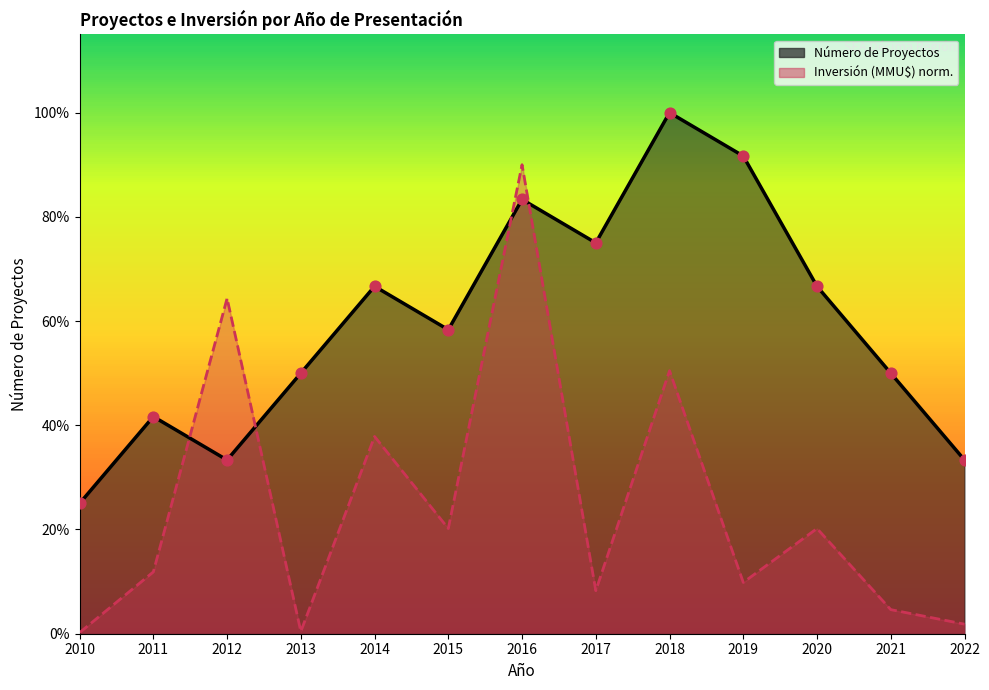

Is the value of Número de Proyectos at 2013 greater than the value of Inversión (MMU$) norm. at 2021?

Yes